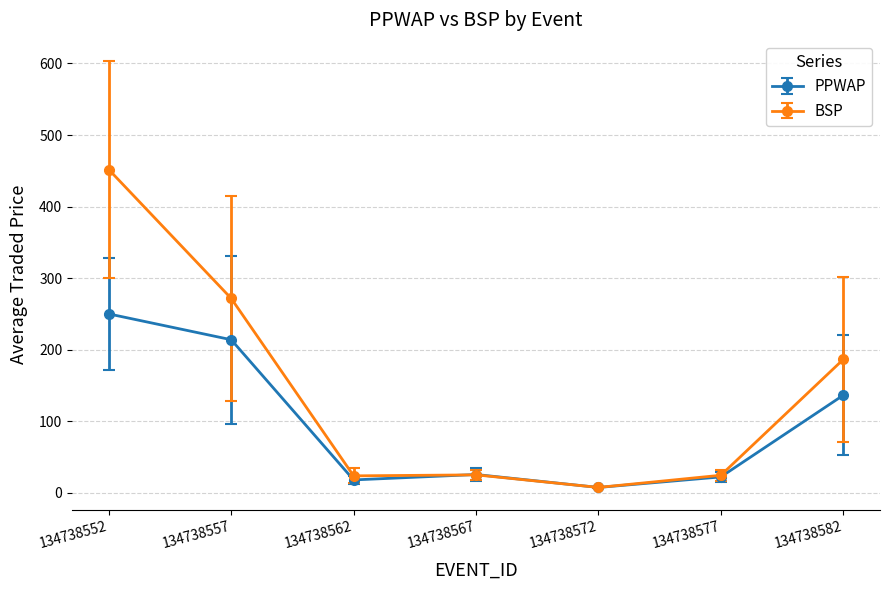

Rank the series by their average value, from lowest to highest.

PPWAP, BSP